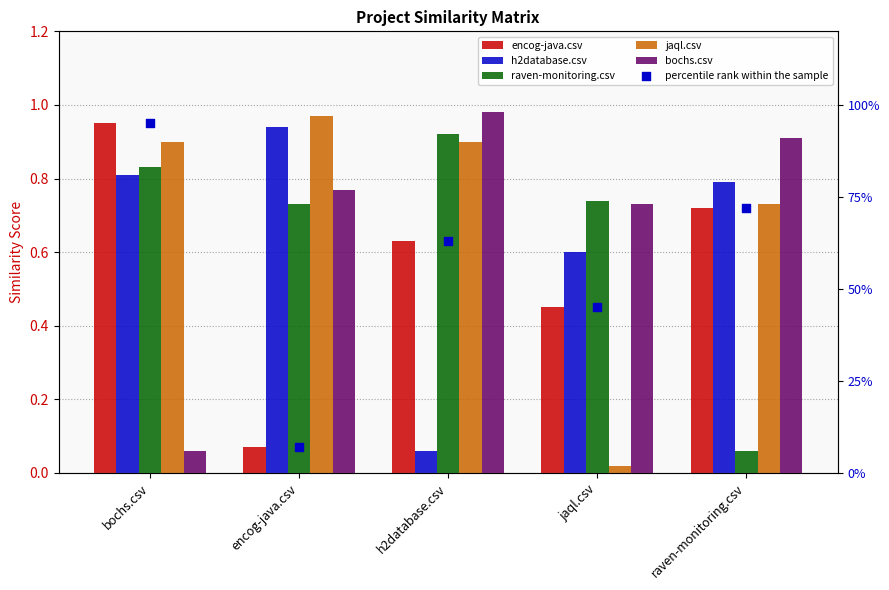

What is the total value across all series at h2database.csv?

66.5